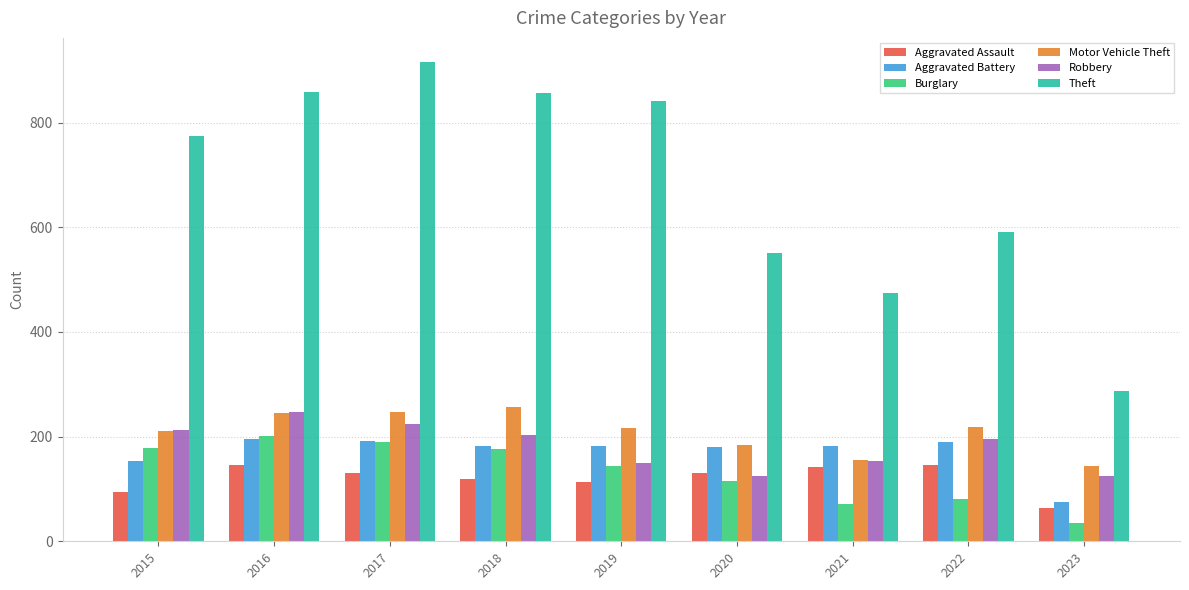

What is the sum of the Theft values at 2015 and 2017?

1690